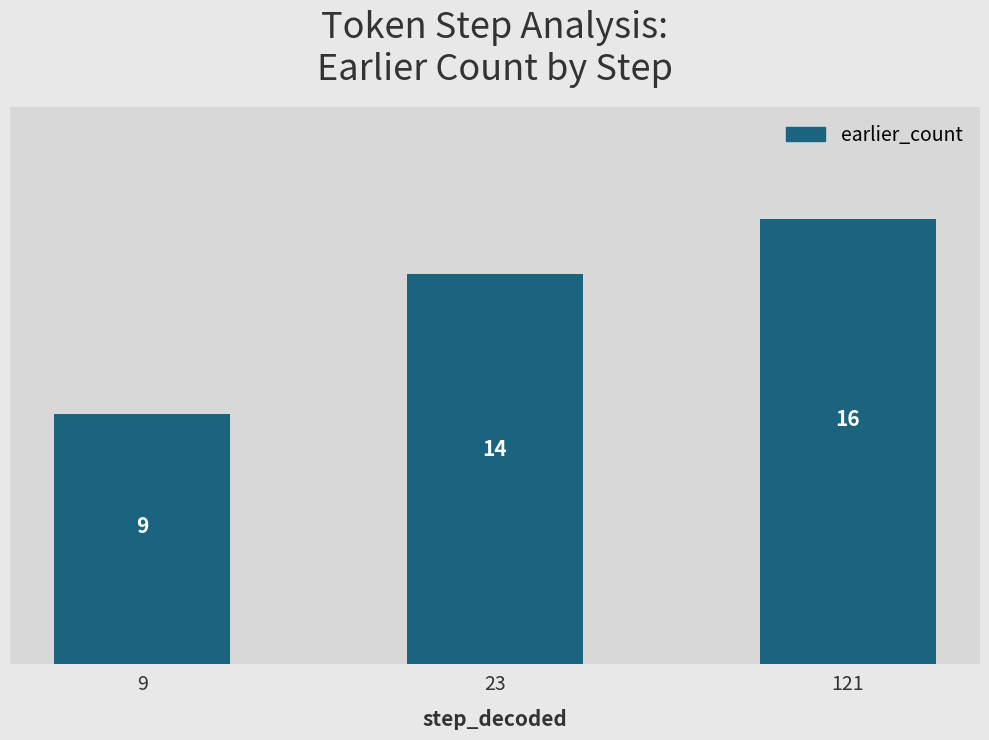

At which category does the chart reach its peak across all series?

121